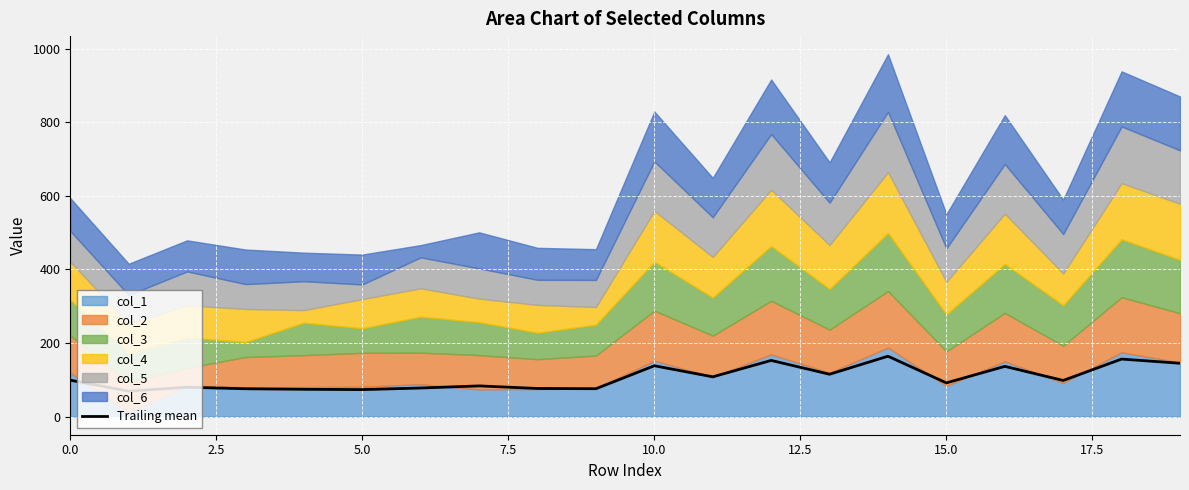

True or false: the data shows 113.5 at 2.5.

False